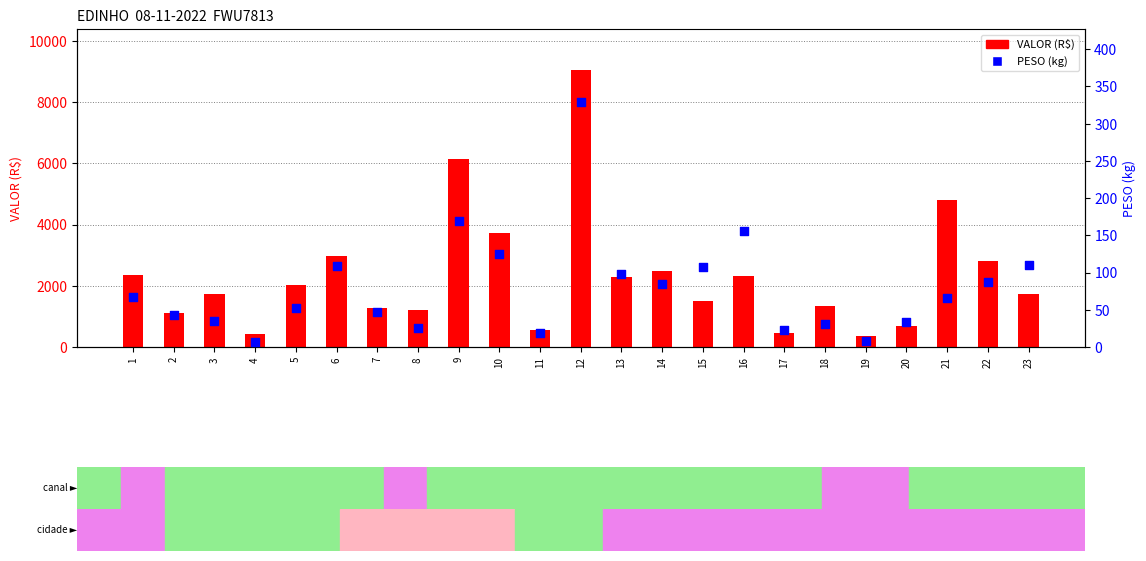

At which category is the sum across all series the highest?

12